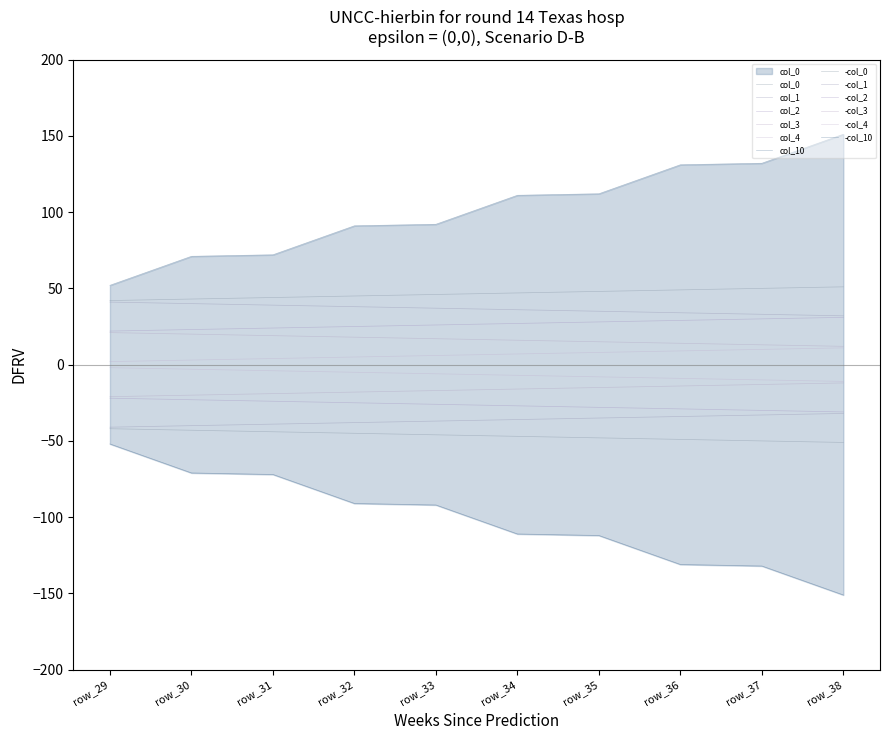

Read the col_0 value at row_30.

43.0